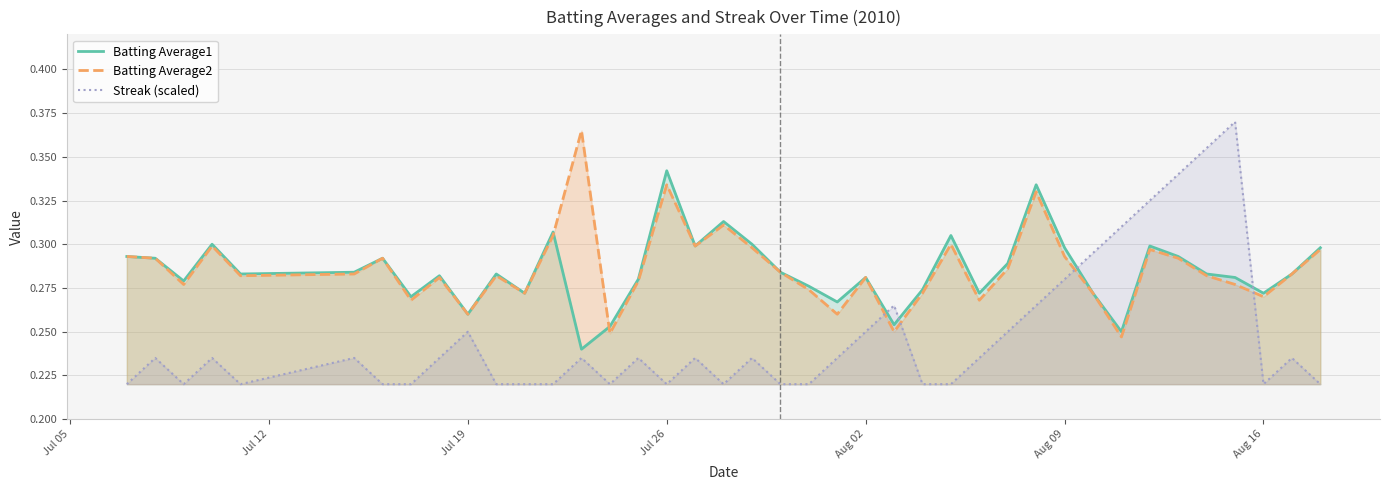

What is the average value of the Batting Average2 series?

0.3